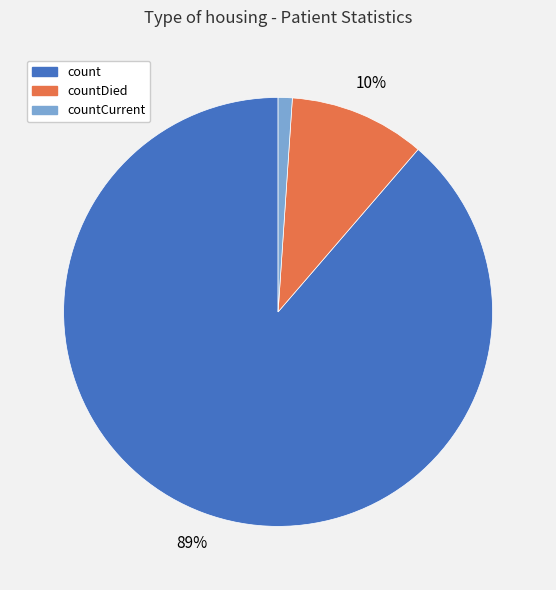

Is there any slice that represents more than half of the pie?

Yes